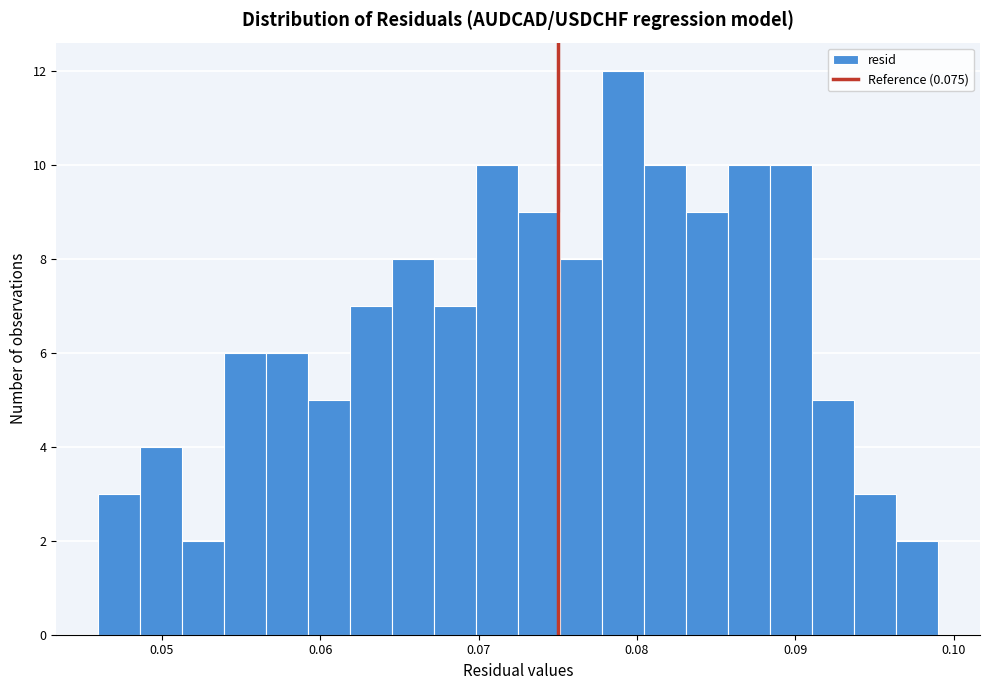

Around what value on the x-axis is the tallest bar? Give the approximate position of its centre, as read against the axis.

0.079